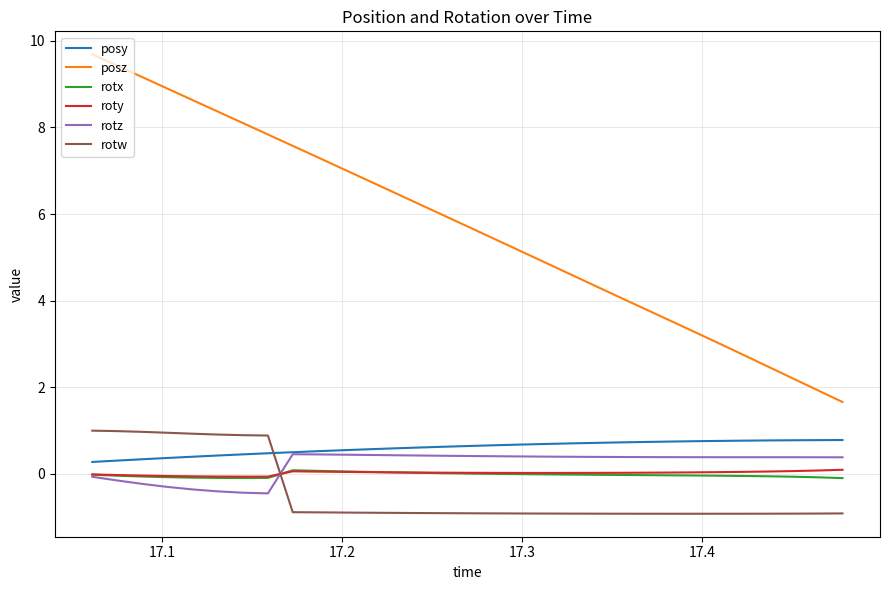

True or false: rotx and posy intersect in this chart.

False